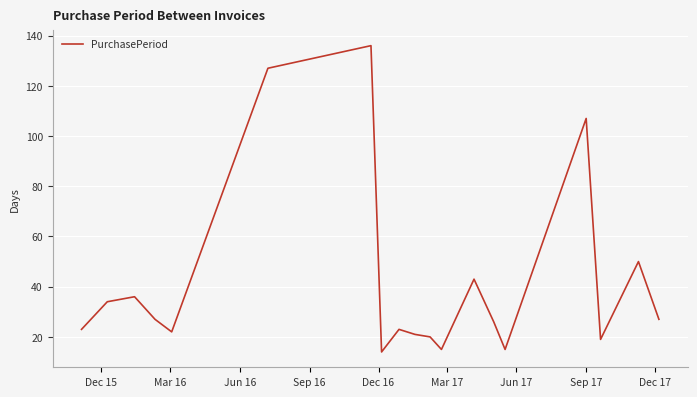

What is the sum of all values?

785